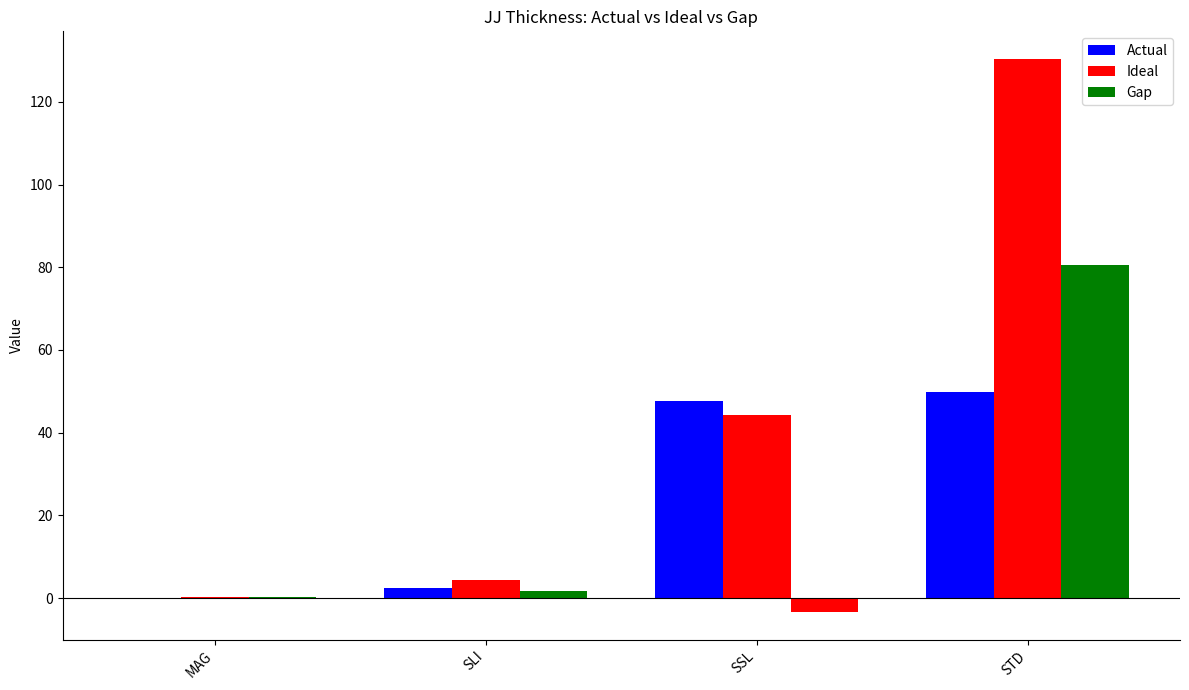

Rank the series by their maximum value, from highest to lowest.

Ideal, Gap, Actual